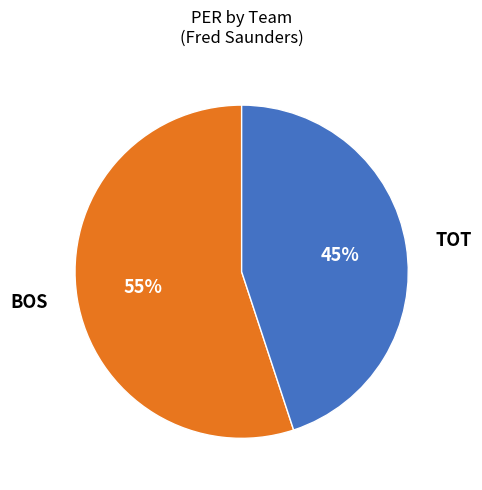

Approximately how many times larger is the value at TOT compared to BOS?

0.8